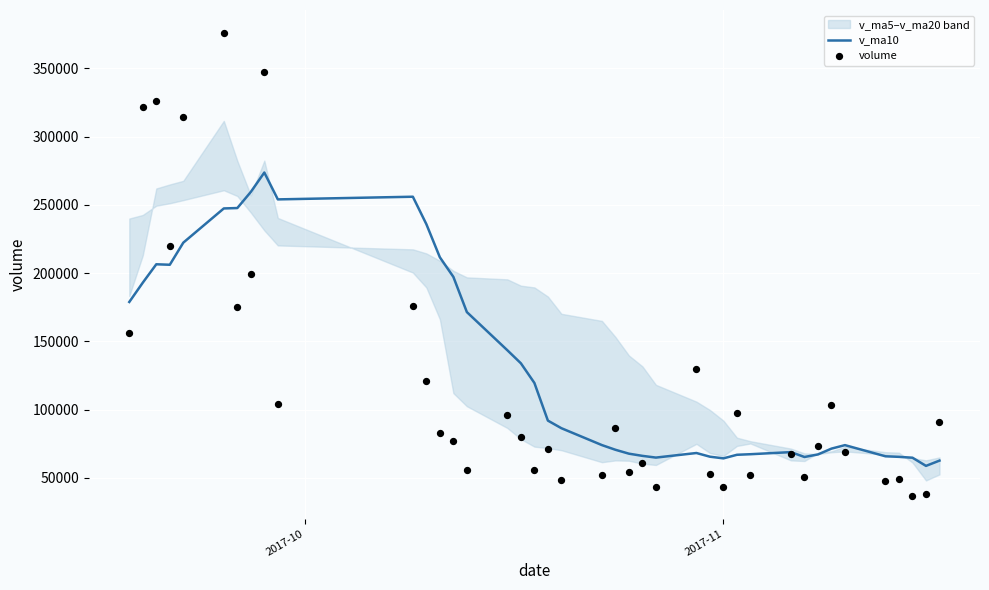

Which series has the widest spread of Y values?

volume